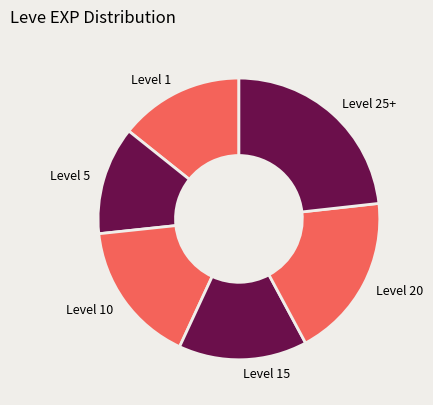

Combined, do Level 15 and Level 5 account for over 50%?

No